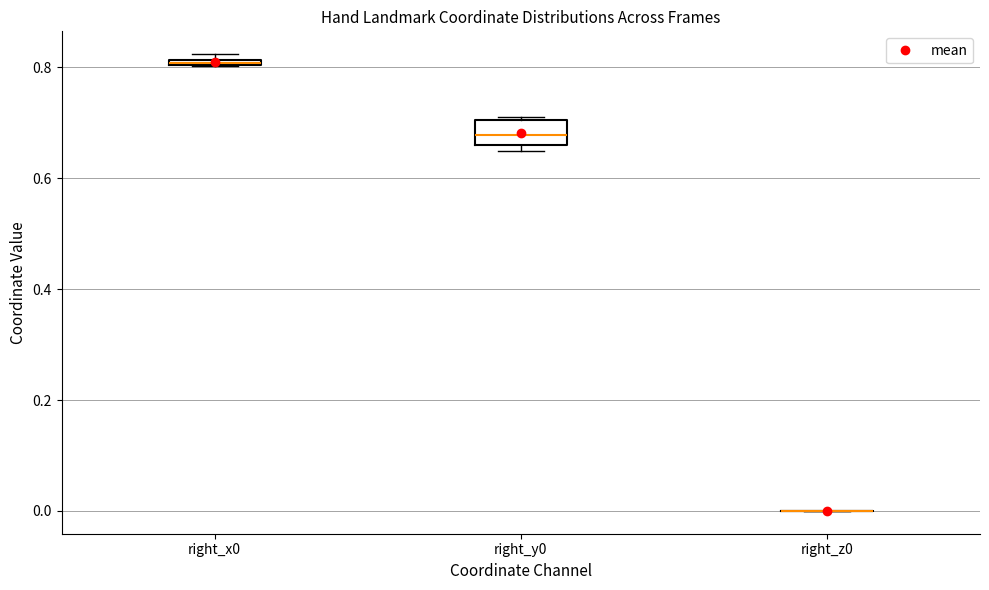

Which box is the tallest, from its lower edge to its upper edge?

right_y0